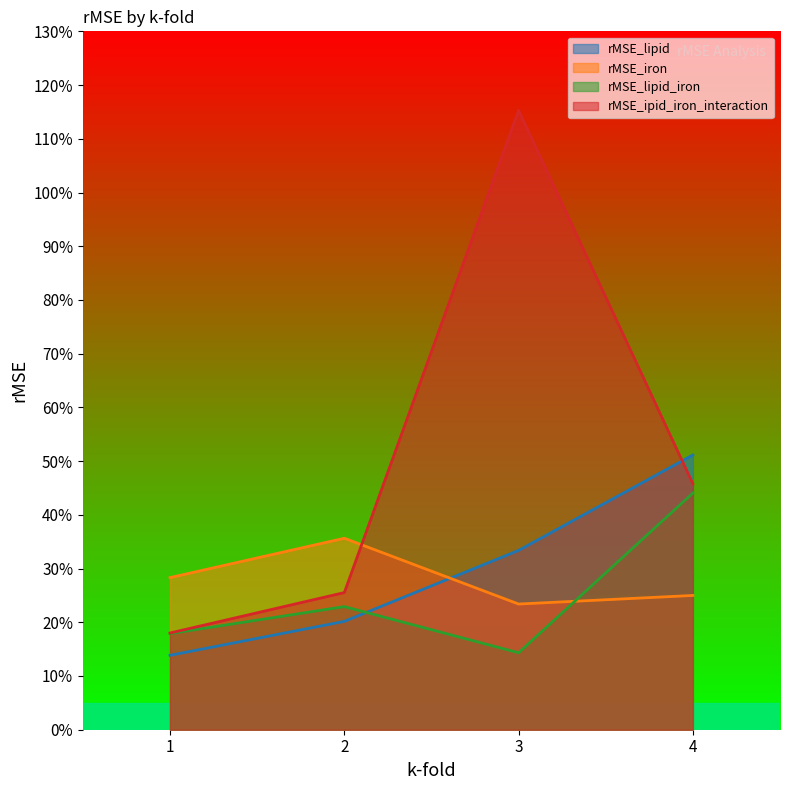

Is it true that rMSE_lipid_iron equals 0.2 at 3?

False